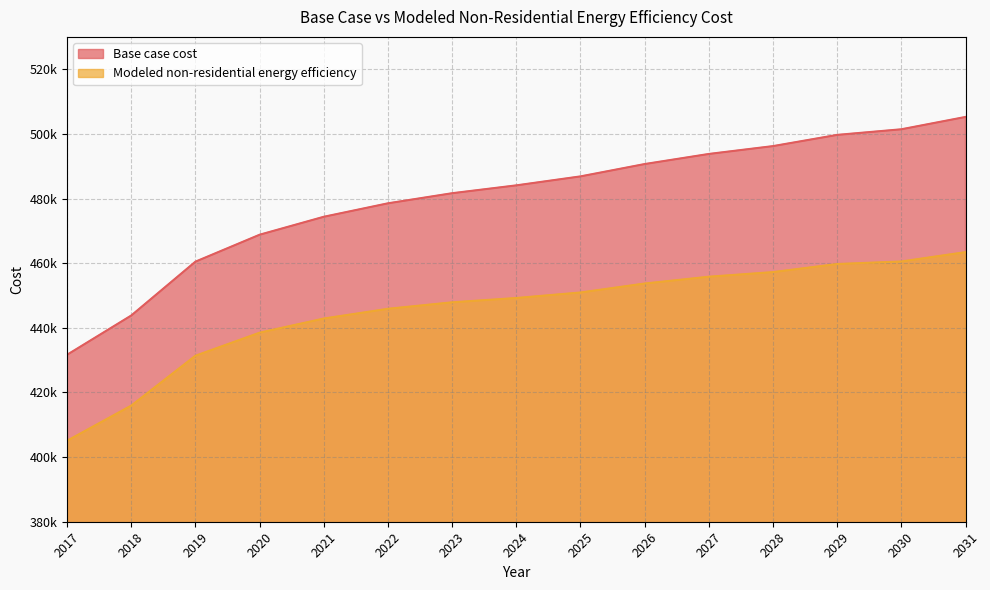

Reading left to right, extract all data points from this chart.

Base case cost: 2017=431668.9	2018=443813.8	2019=460469.6	2020=468797.5	2021=474349.4	2022=478513.3	2023=481636.3	2024=484065.3	2025=486841.2	2026=490658.2	2027=493781.1	2028=496210.1	2029=499680.1	2030=501415.0	2031=505232.0
Modeled non-residential energy efficiency: 2017=405056.1	2018=415938.8	2019=431362.1	2020=438486.3	2021=442862.8	2022=445878.8	2023=447880.8	2024=449215.0	2025=450921.9	2026=453694.8	2027=455798.3	2028=457231.6	2029=459729.2	2030=460514.7	2031=463404.3